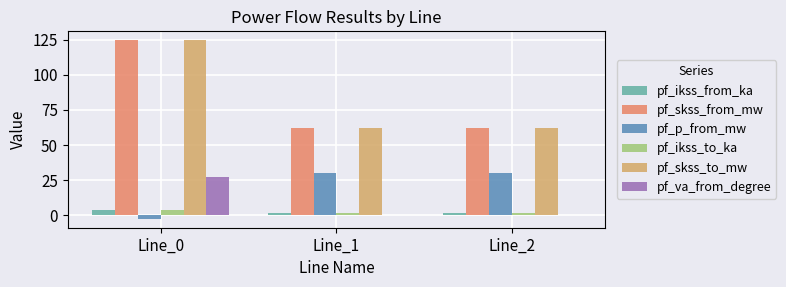

Is the value of pf_p_from_mw at Line_0 greater than the value of pf_ikss_from_ka at Line_1?

No